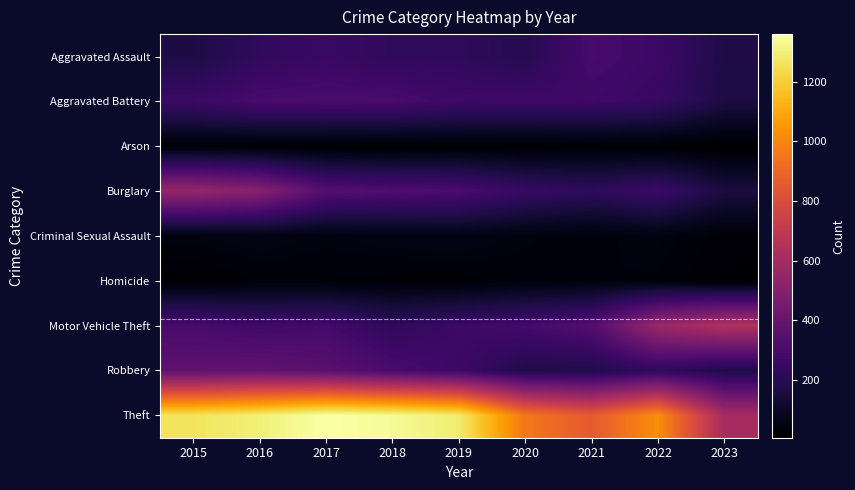

Count the number of data series in this chart.

9